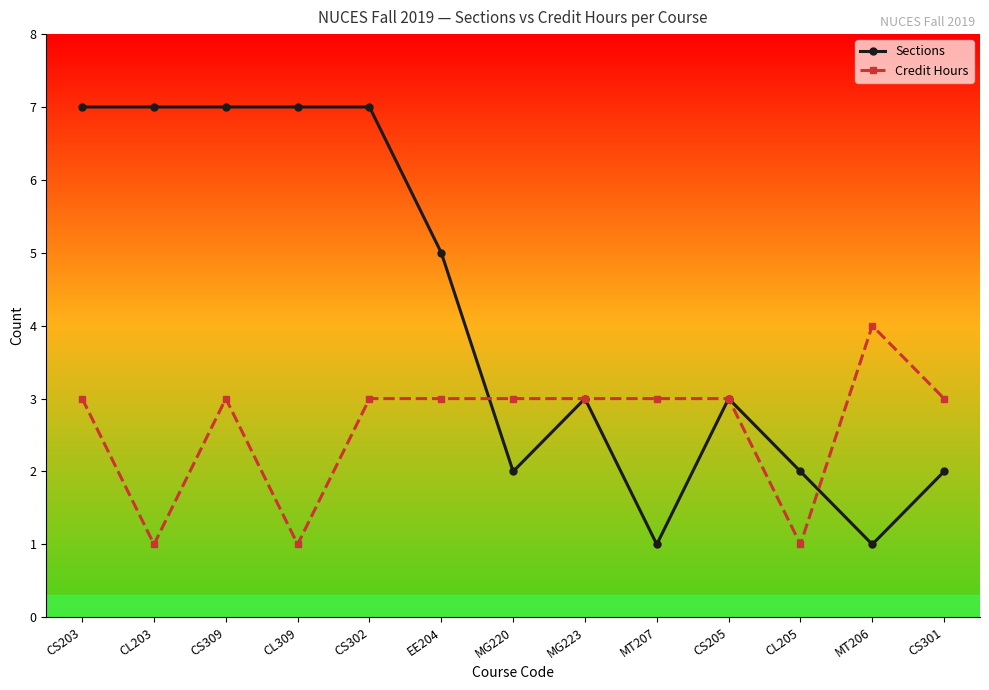

List the series in order of their overall mean, lowest first.

Credit Hours, Sections